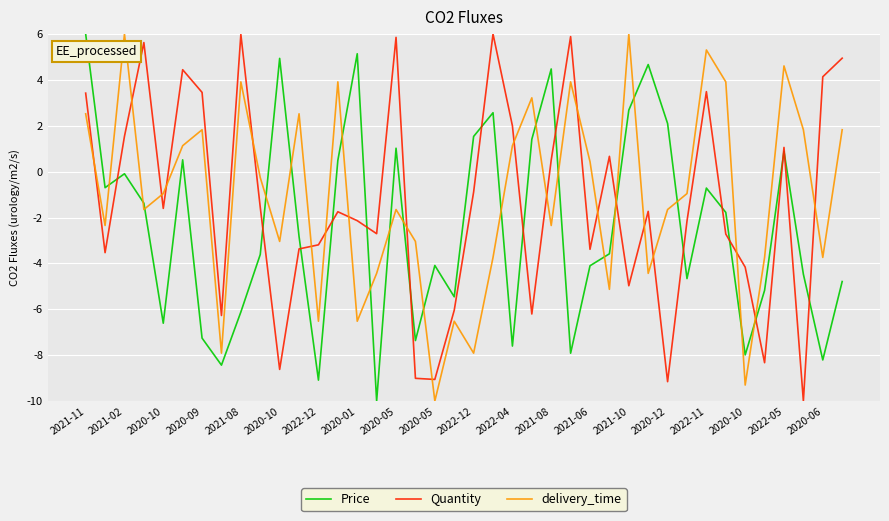

What is the difference between the maximum and minimum values in the Quantity series?

16.0